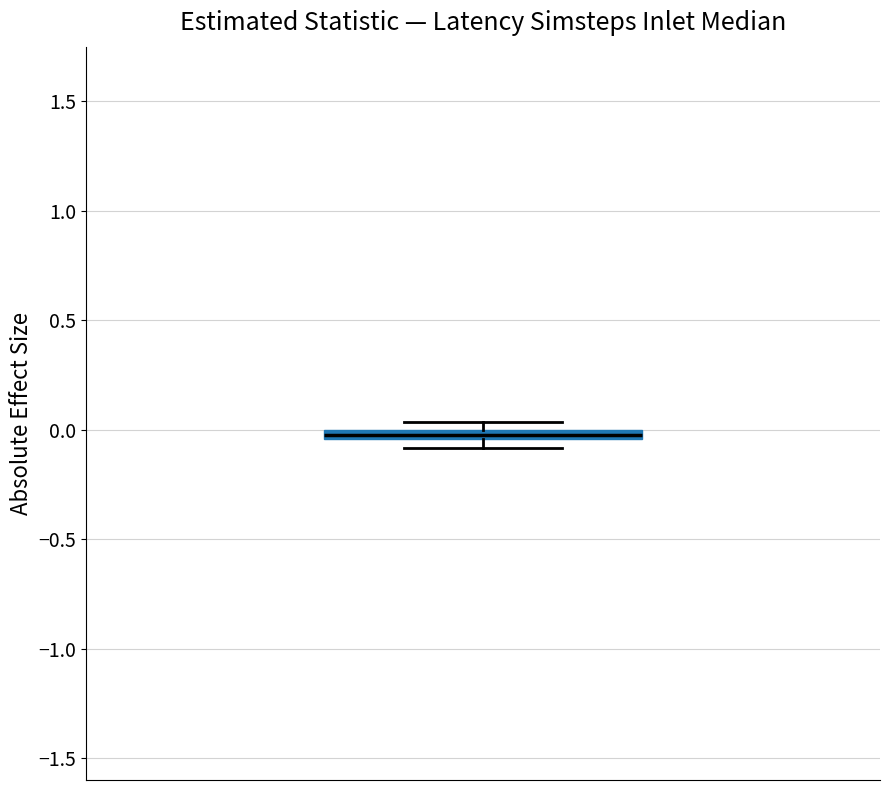

Where is the lower edge of the box on the y-axis? The values are not printed on the chart, so give them approximately, as read against the axis.

-0.05